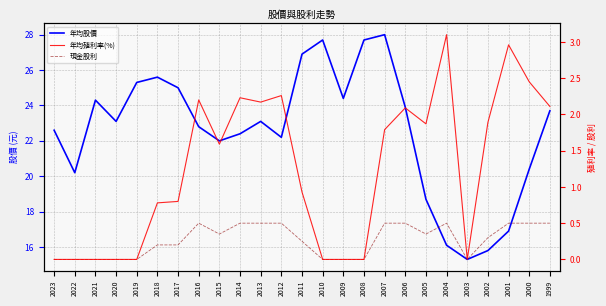

What is the value of the 年均股價 point at the 11th from the left?

23.1